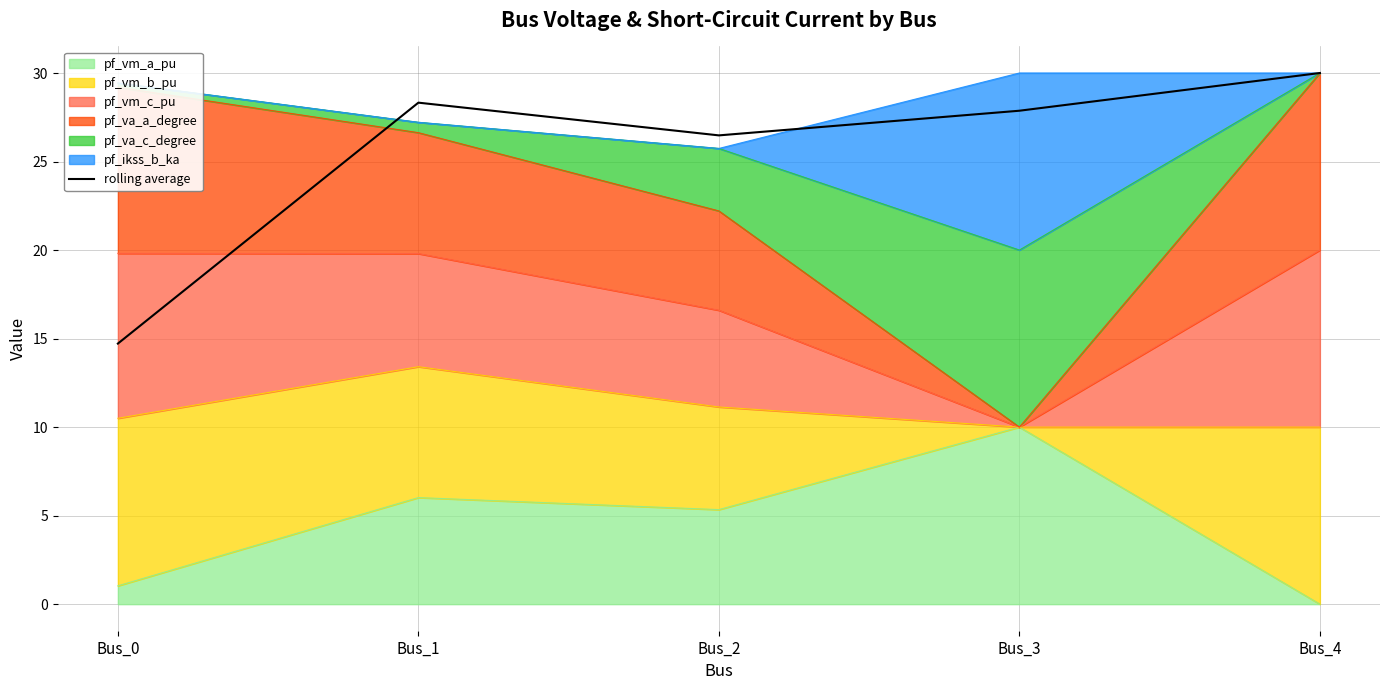

Reading right to left, transcribe all the data shown in this chart.

Bus_4=30.0	Bus_3=27.9	Bus_2=26.5	Bus_1=28.3	Bus_0=14.7